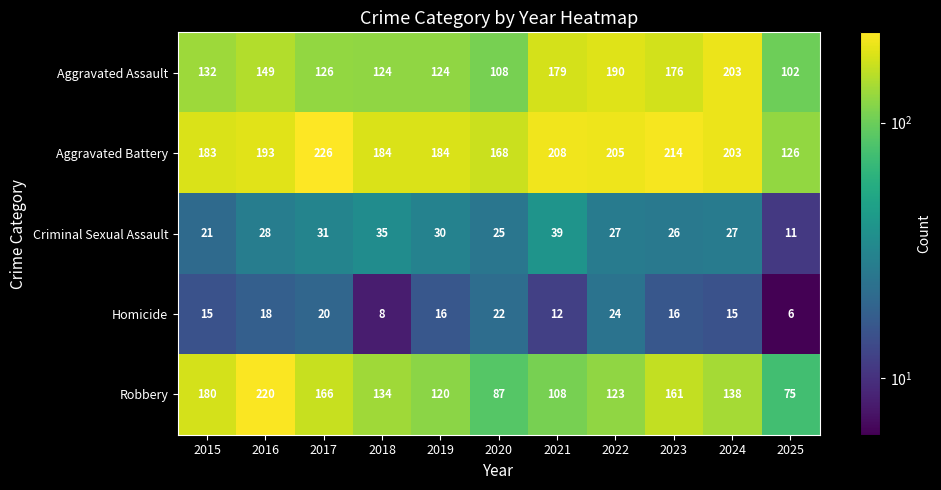

What is the difference between the highest and lowest values at 2022?

181